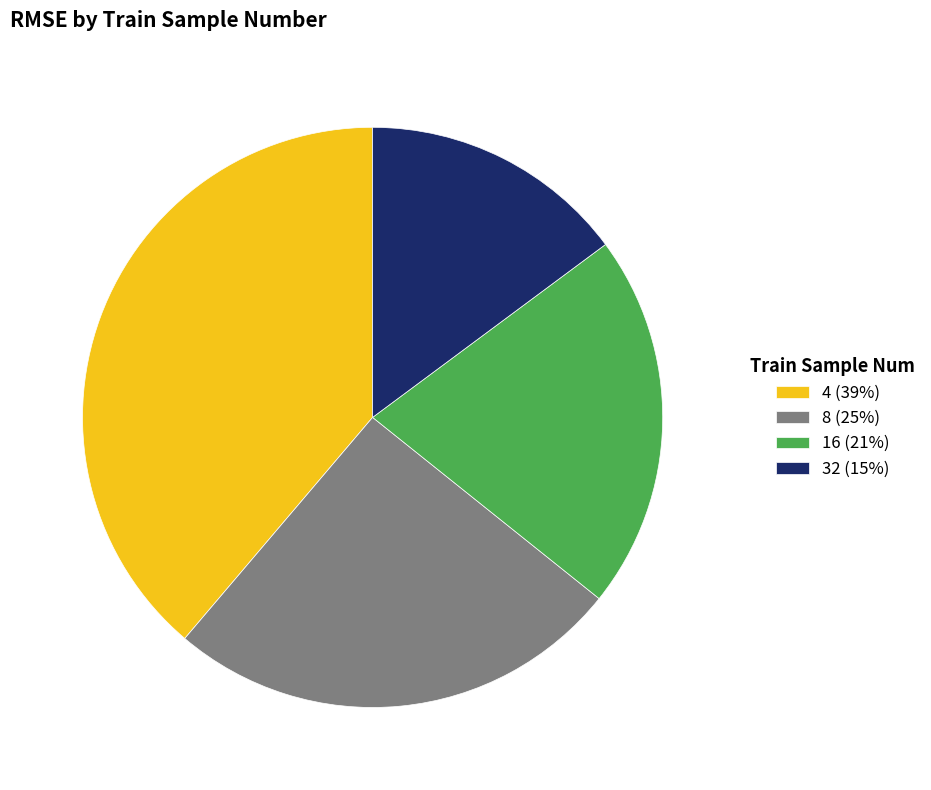

Is the sum of 8 (25%) and 4 (39%) greater than half?

Yes